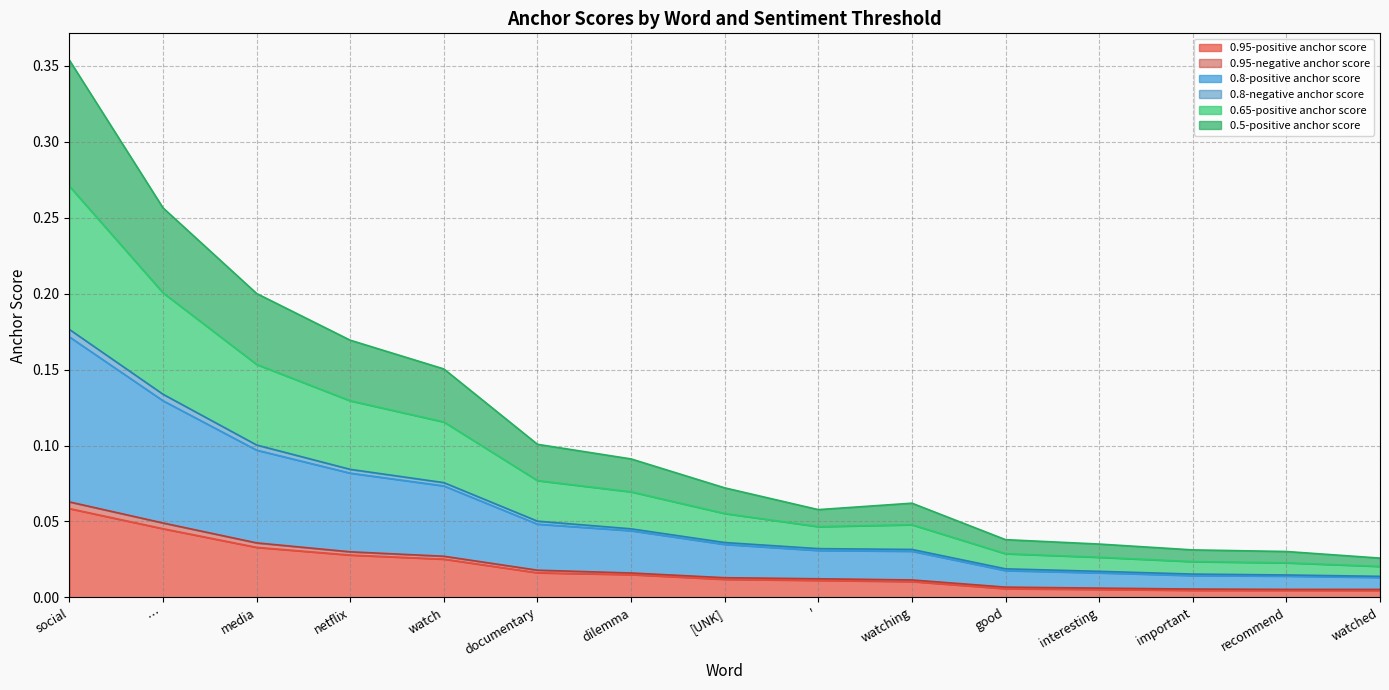

At which category is the sum across all series the highest?

social